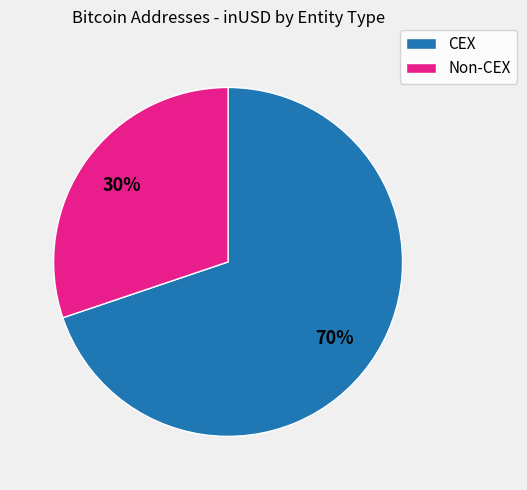

To the nearest percent, what is the difference between the largest and smallest slice percentages?

40%